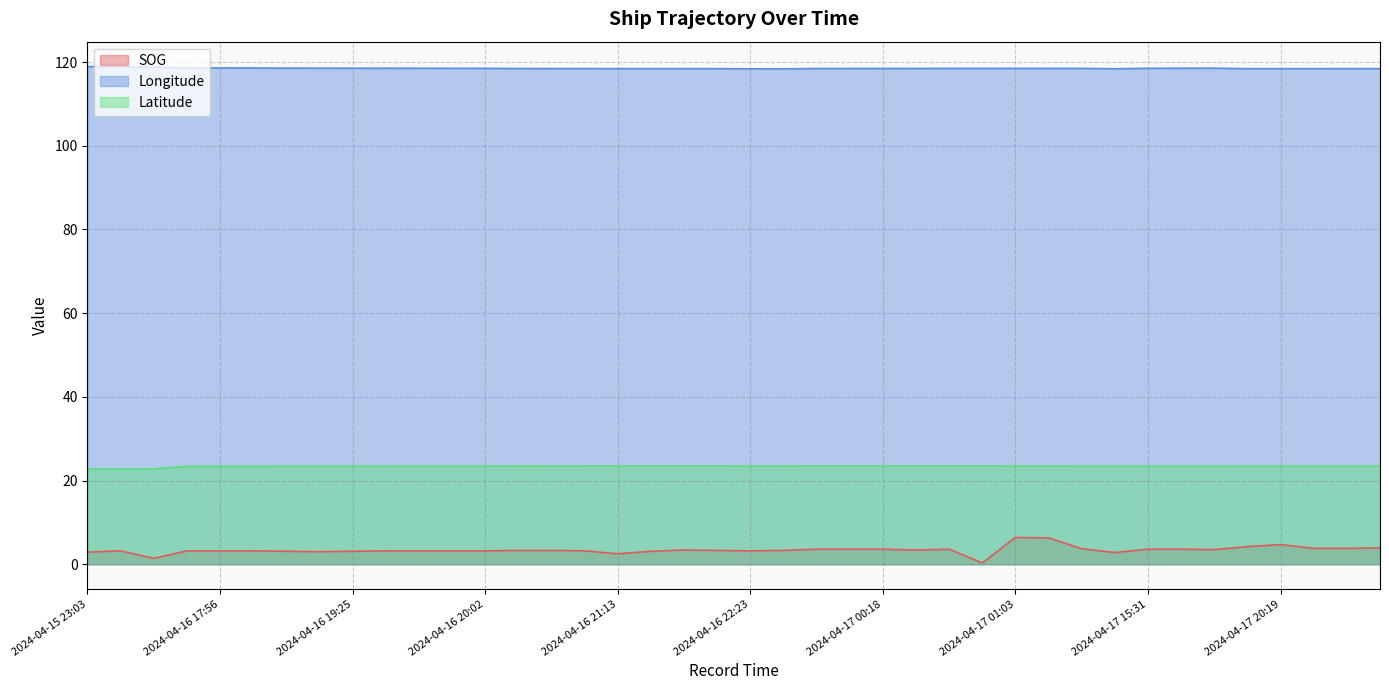

At which label is Latitude closest to 23?

2024-04-16 01:54